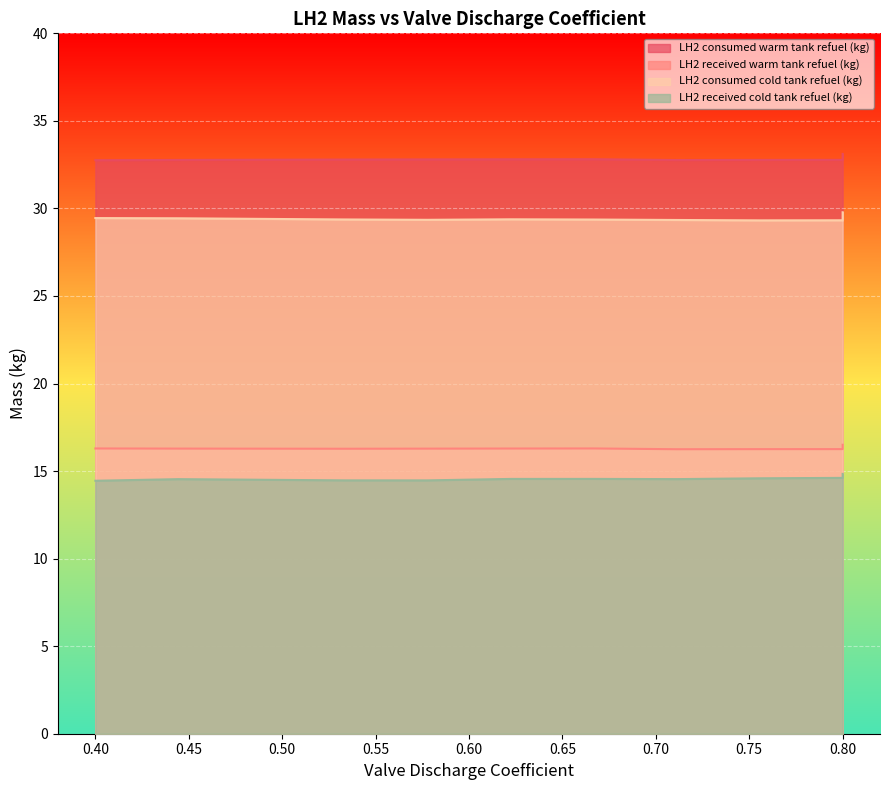

What is the lowest value of the LH2 consumed cold tank refuel (kg) series?

29.3